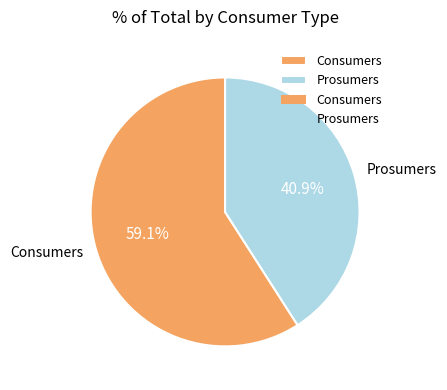

Rank the categories by value from lowest to highest.

Prosumers, Consumers